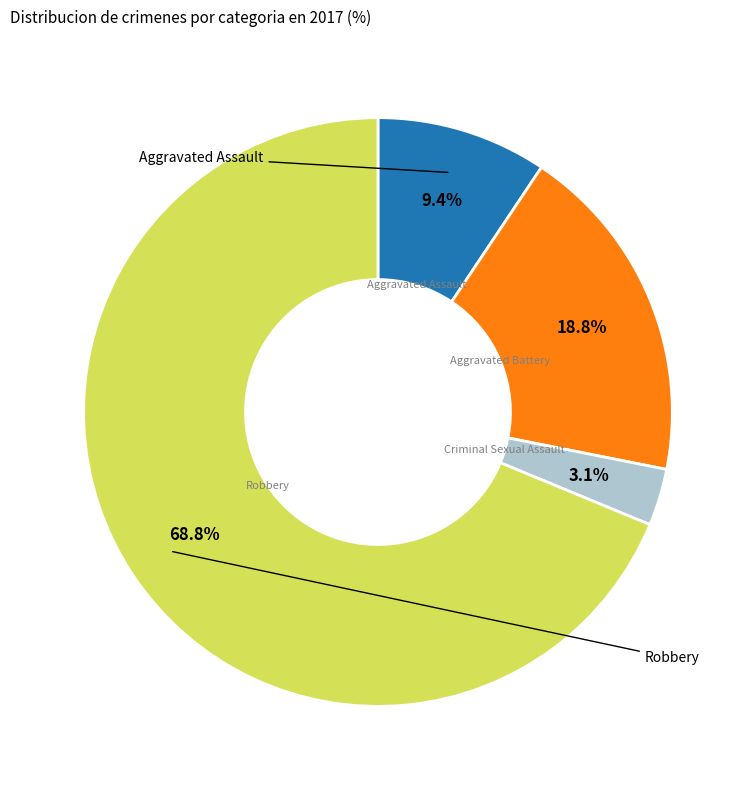

Is there a majority slice in this chart?

Yes